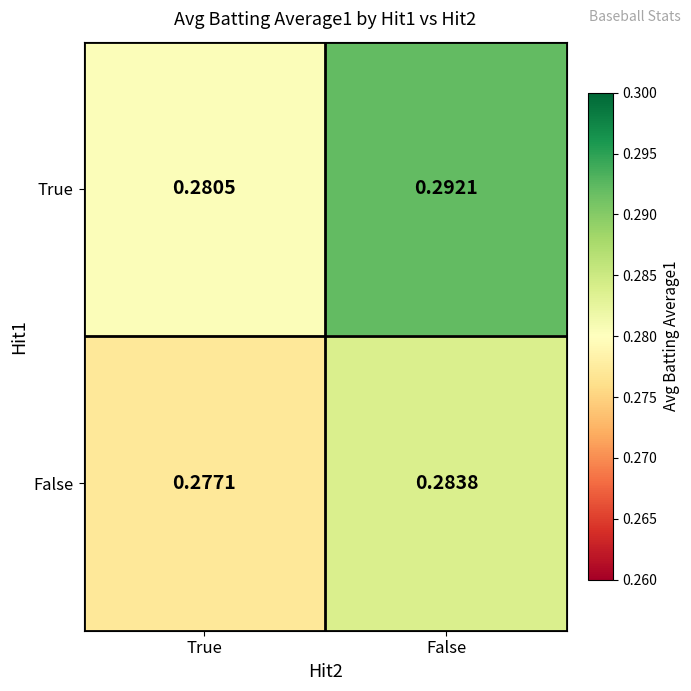

Rank the series by their average value, from lowest to highest.

False, True